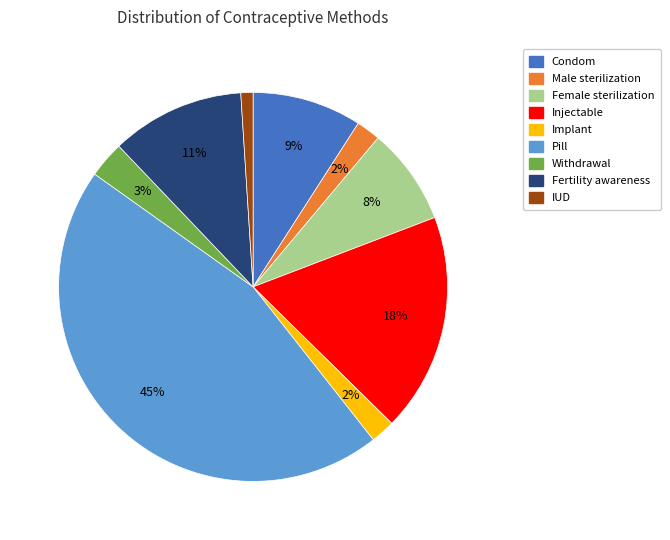

What percentage is the IUD slice, to the nearest percent?

1%